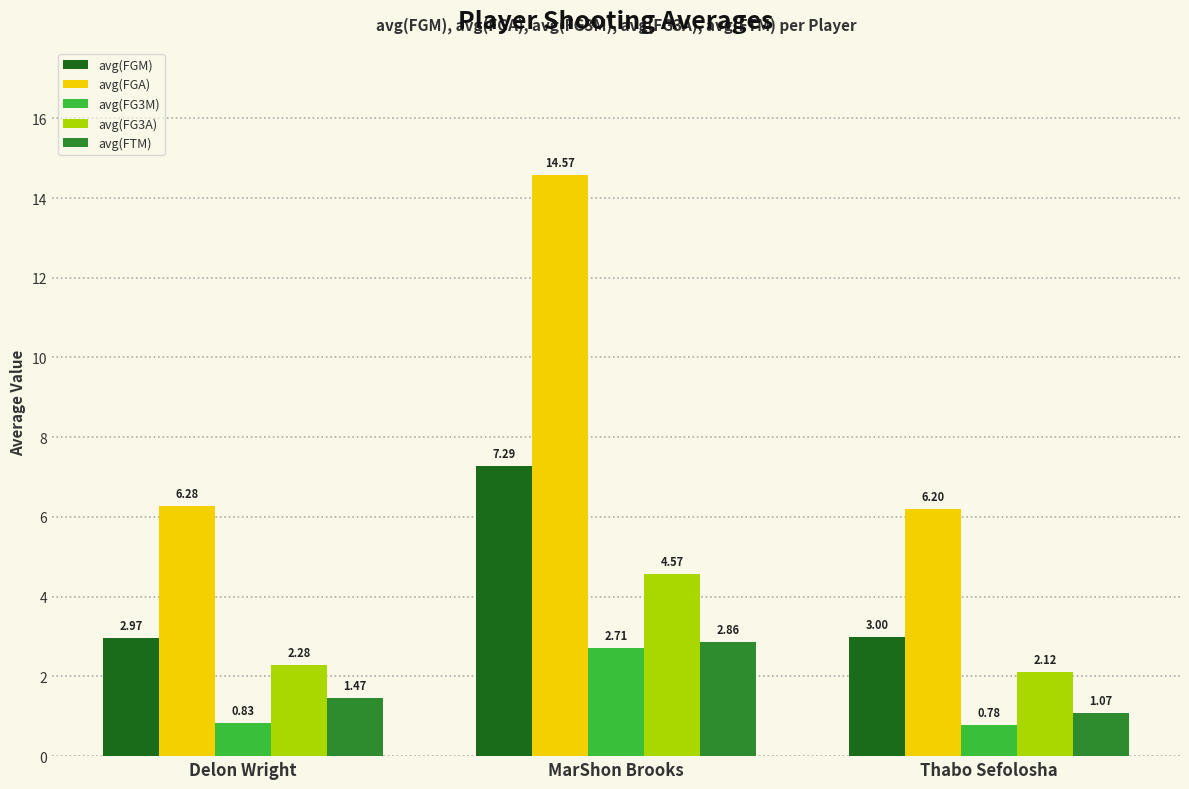

Rank the series by their maximum value, from lowest to highest.

avg(FG3M), avg(FTM), avg(FG3A), avg(FGM), avg(FGA)